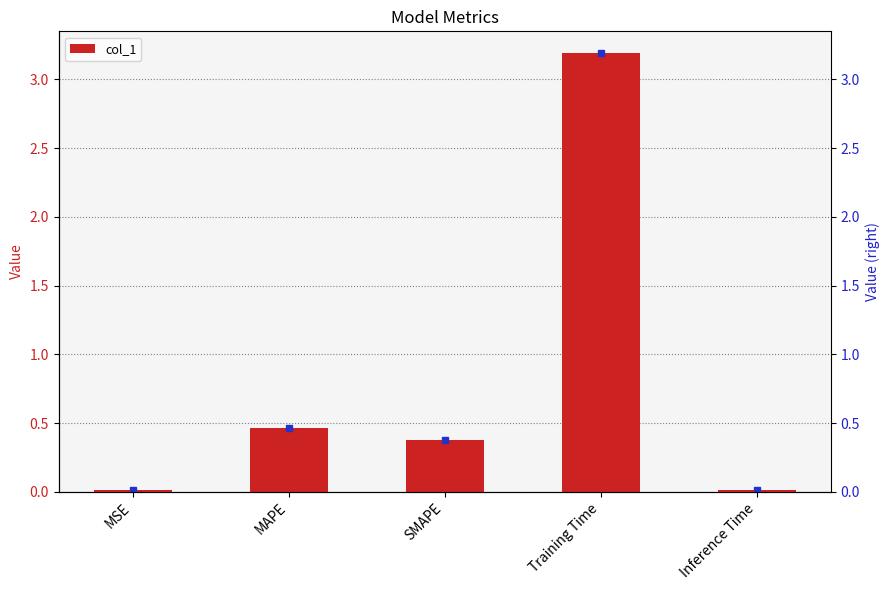

What position from the right is Inference Time?

1